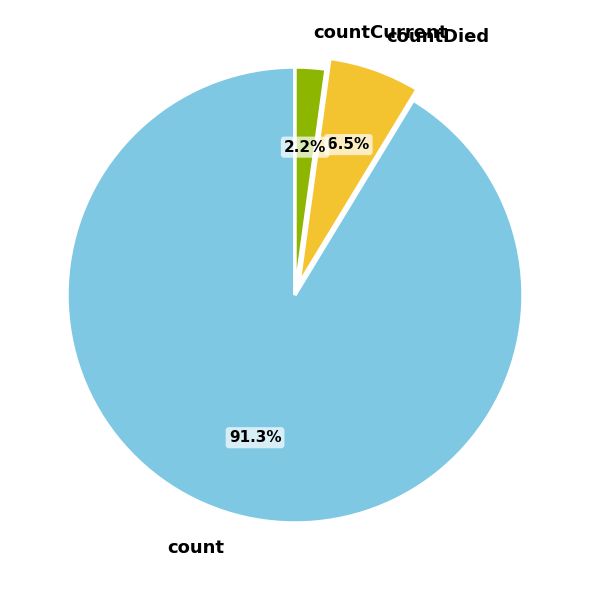

Count the number of slices in the pie.

3